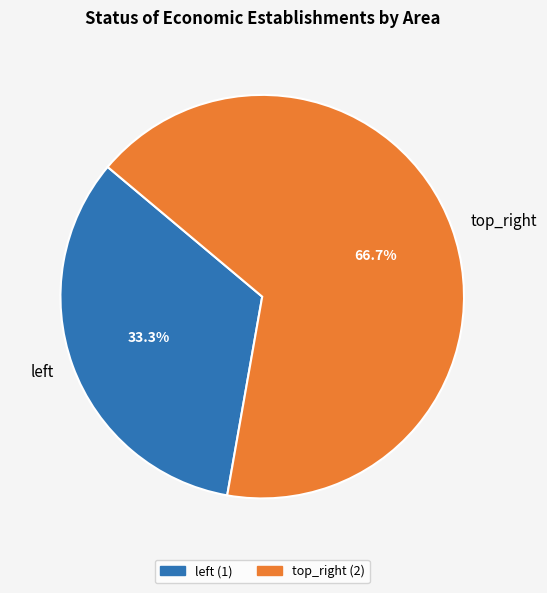

Which category has the smallest portion of the pie?

left